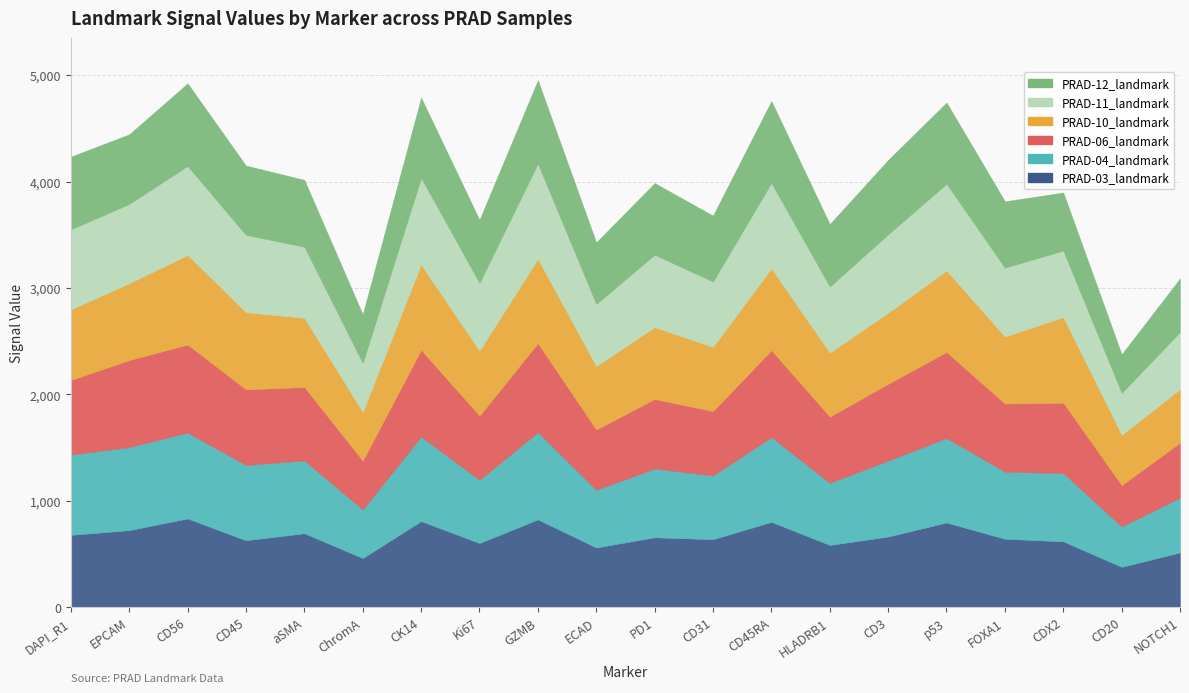

In PRAD-12_landmark, how many points are higher than both neighbors (excluding endpoints)?

6